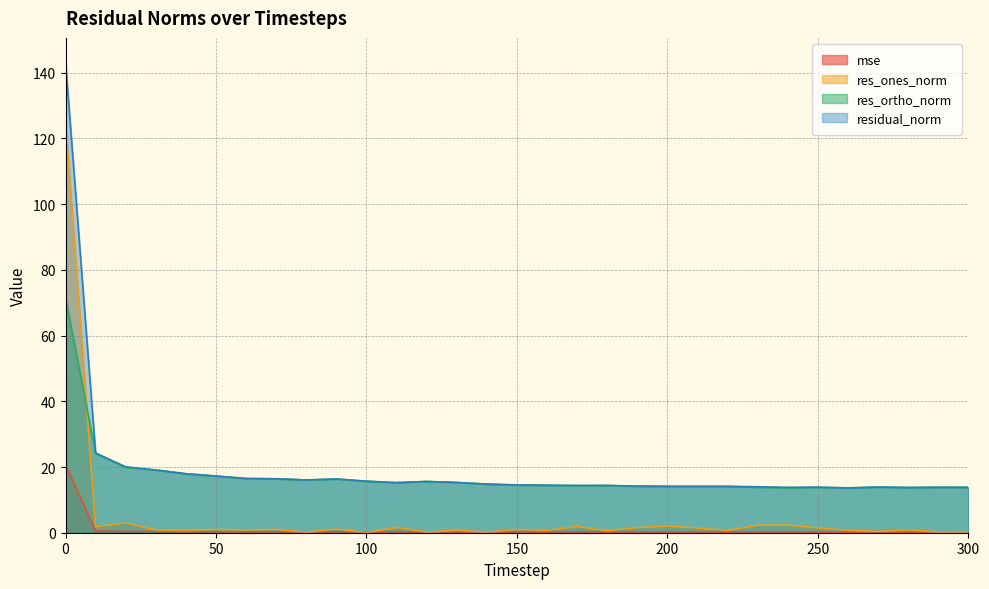

What value does the residual_norm series have at 250?

13.9